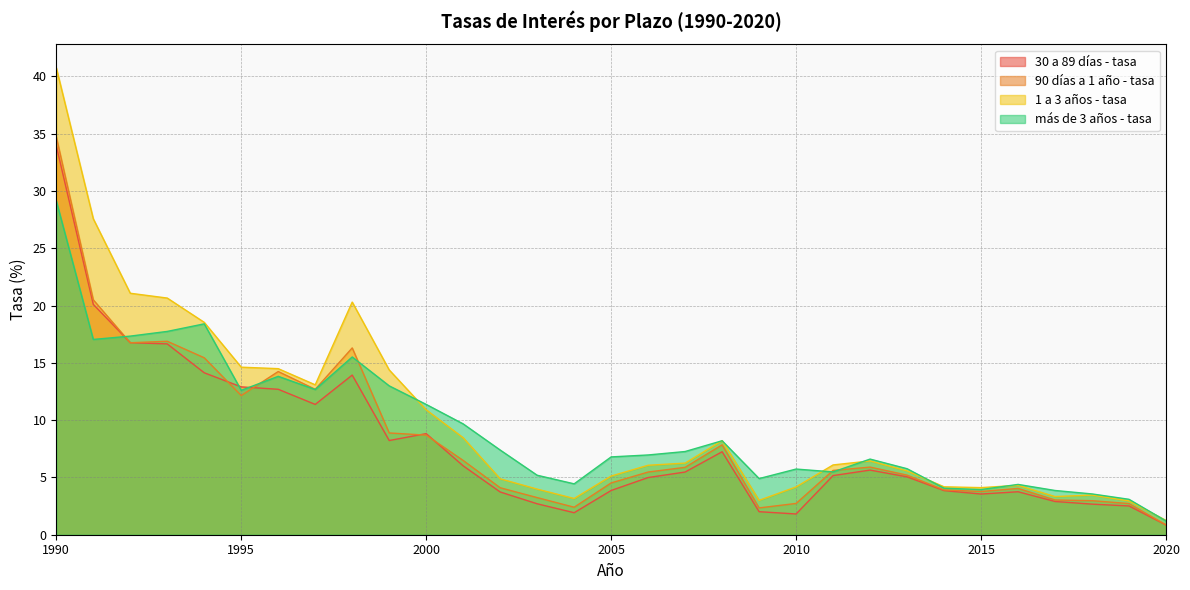

In 90 días a 1 año - tasa, how many points are lower than both neighbors (excluding endpoints)?

6